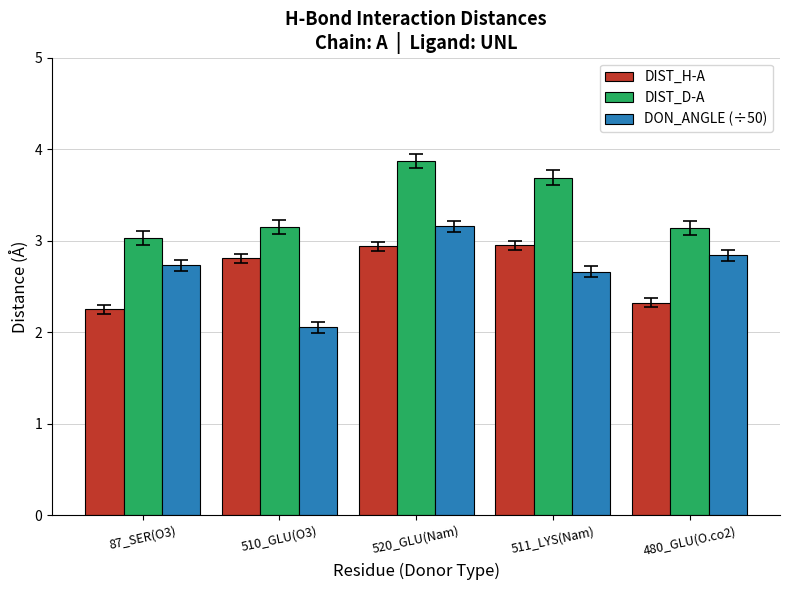

What position from the right is 510_GLU(O3)?

4